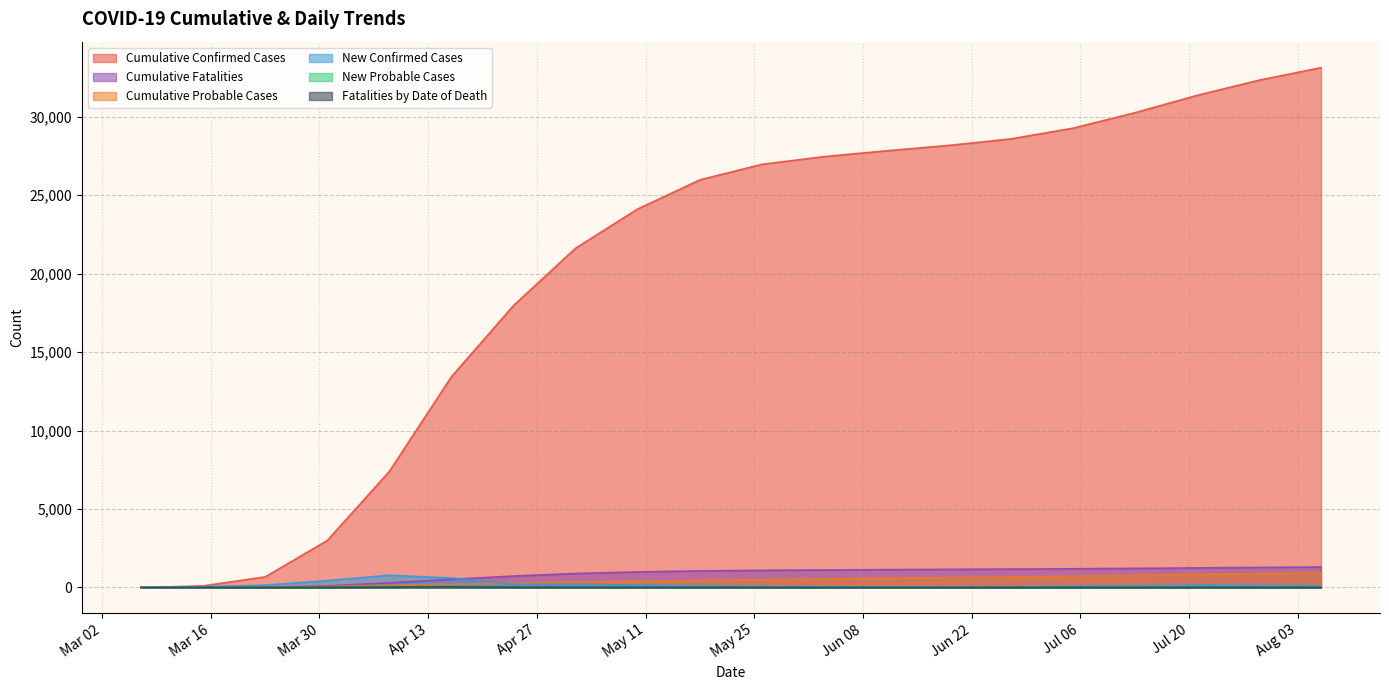

Is it true that Fatalities by Date of Death equals 33 at 2020-04-16?

True